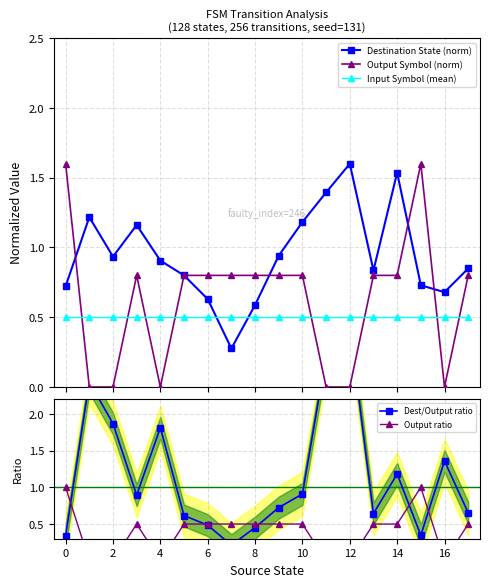

True or false: Input Symbol (mean) and Output Symbol (norm) intersect in this chart.

True